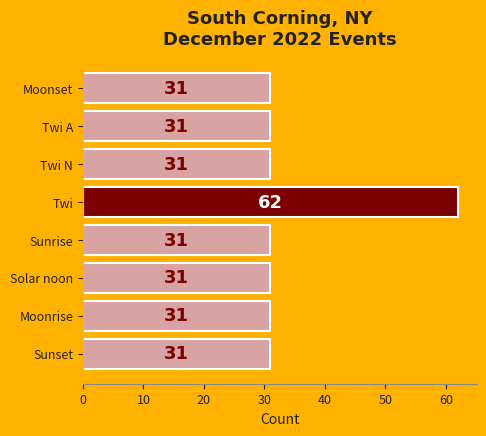

What is the difference between the maximum and minimum values?

31